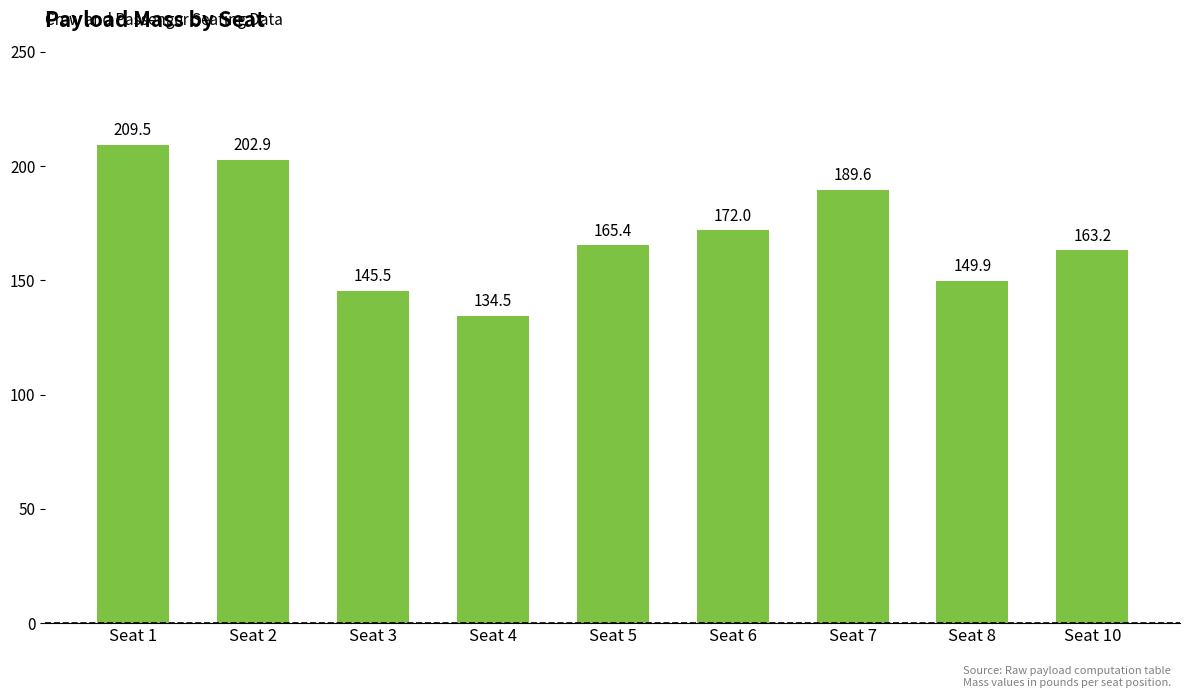

Approximately how many times larger is the value at Seat 6 compared to Seat 1?

0.8